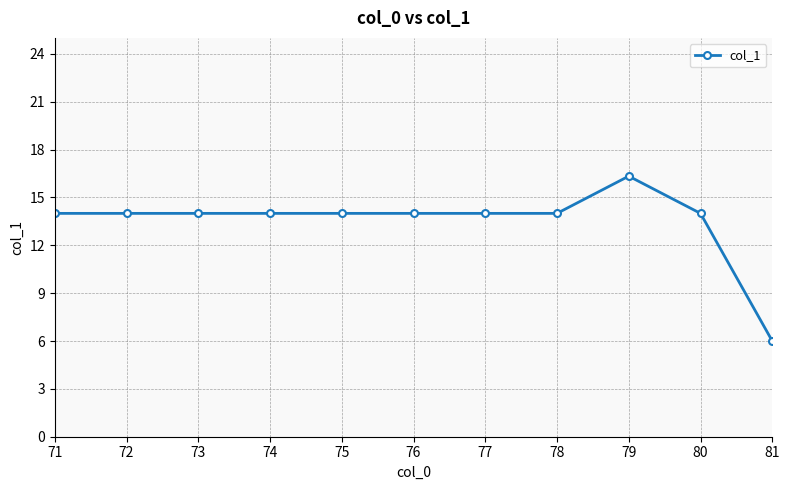

Which label corresponds to the largest value in the chart?

79